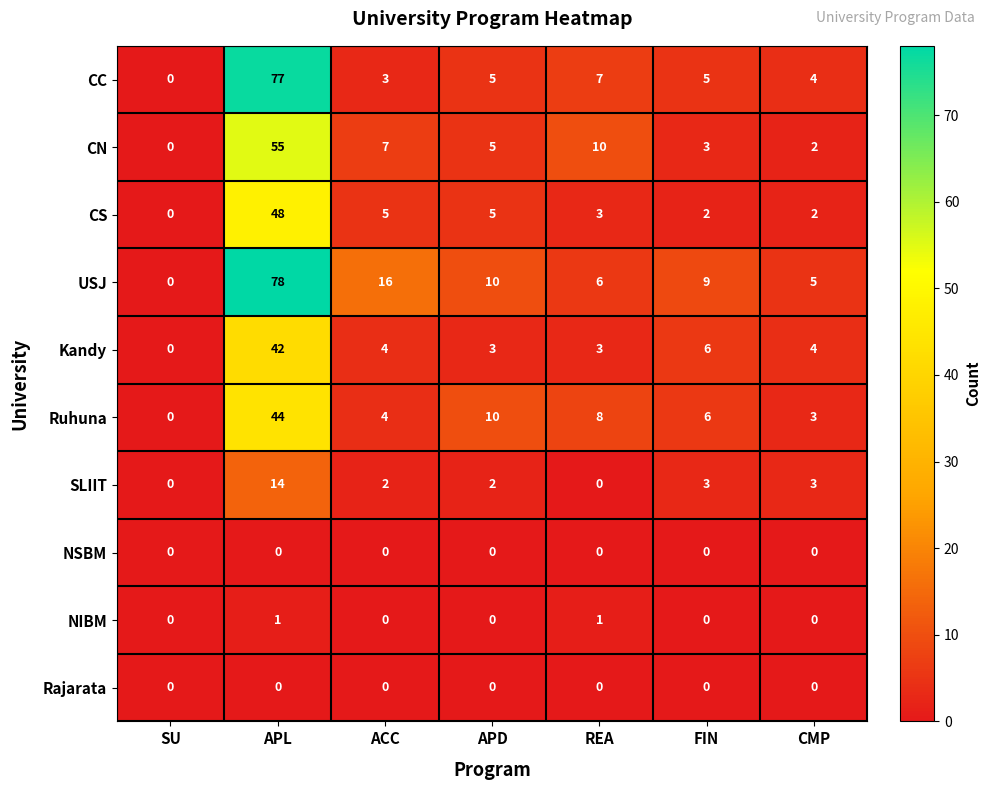

Which series has the largest range (max minus min)?

USJ